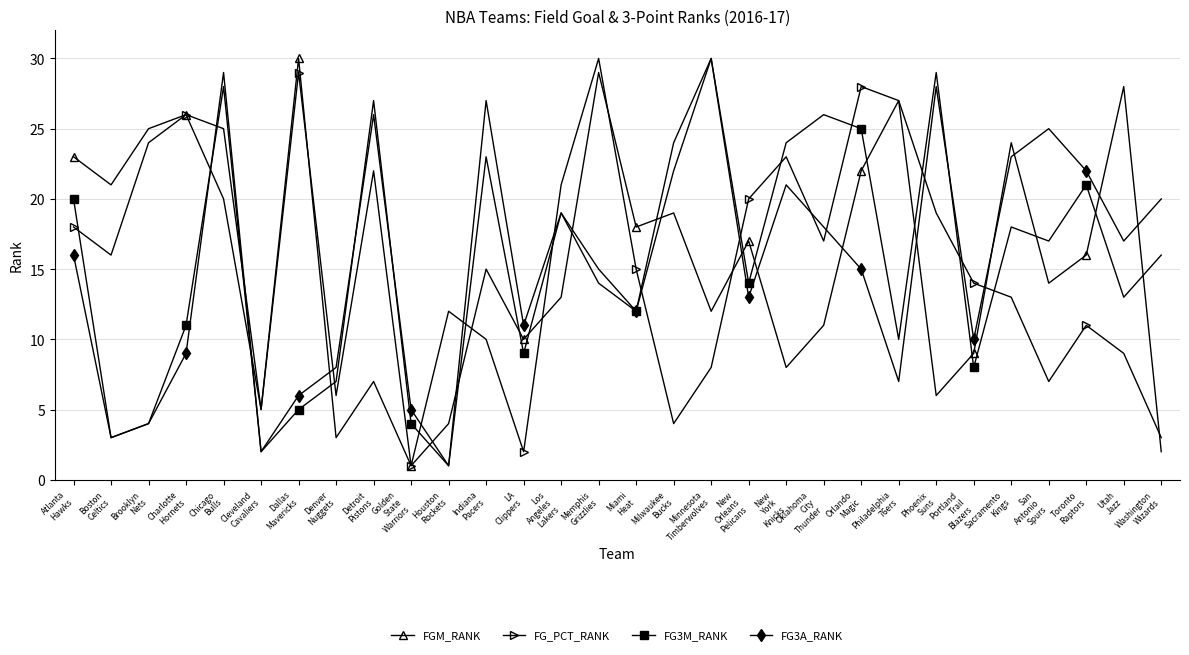

What is the maximum value for FG3M_RANK?

30